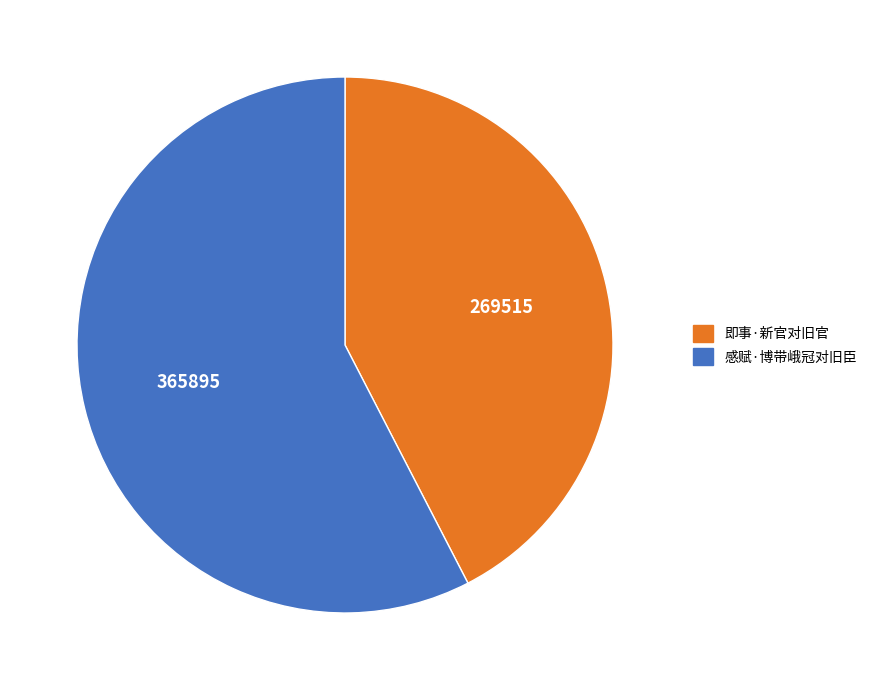

Combined, do 感赋·博带峨冠对旧臣 and 即事·新官对旧官 account for over 50%?

Yes